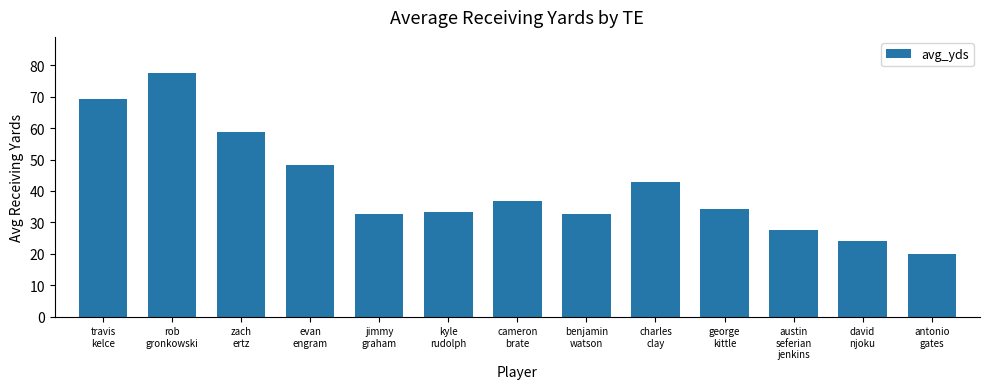

What is the difference between the maximum and minimum values?

57.7